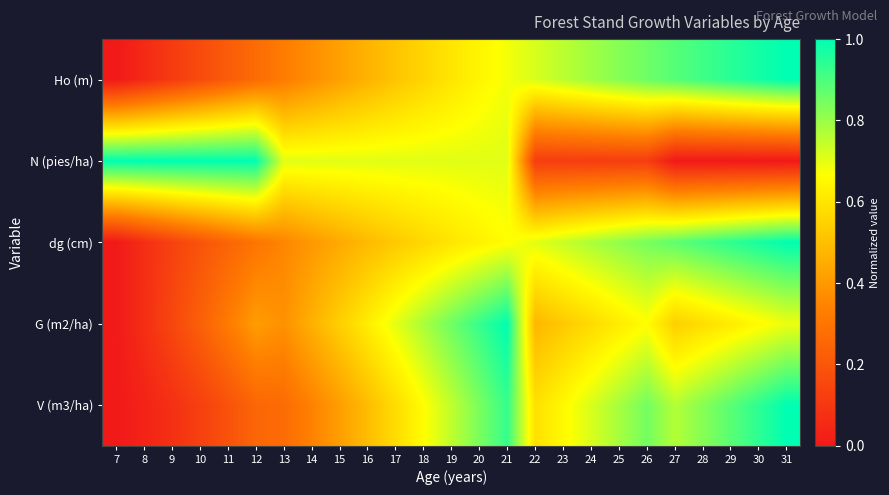

How many data points does each series have?

25